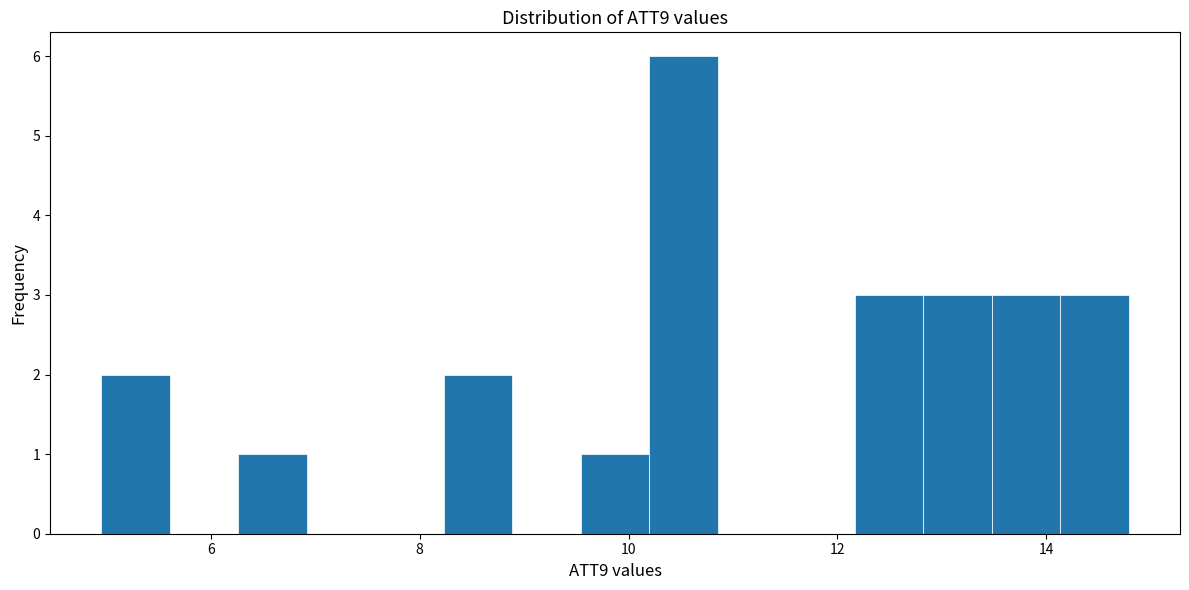

Around what value on the x-axis is the tallest bar? Give the approximate position of its centre, as read against the axis.

10.6